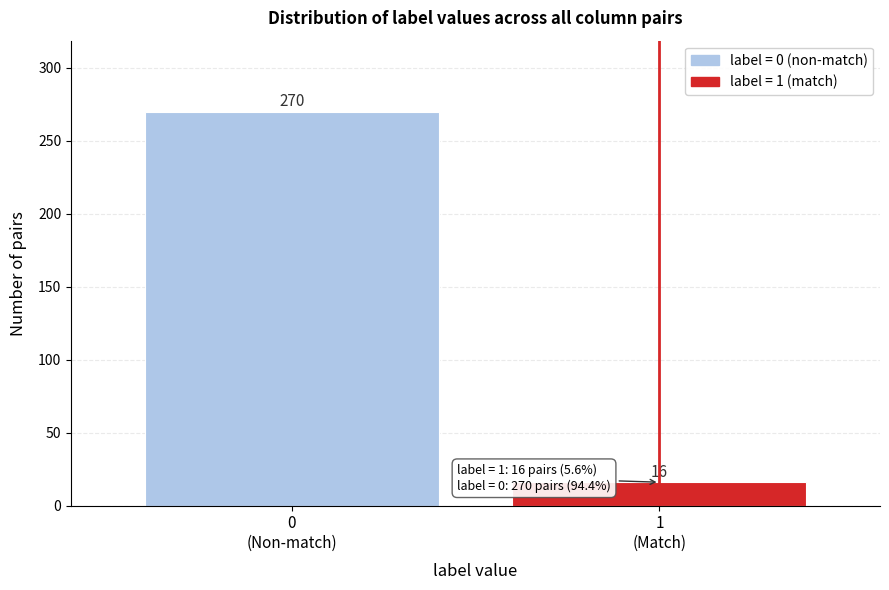

Reading right to left, transcribe all the data shown in this chart.

16	270